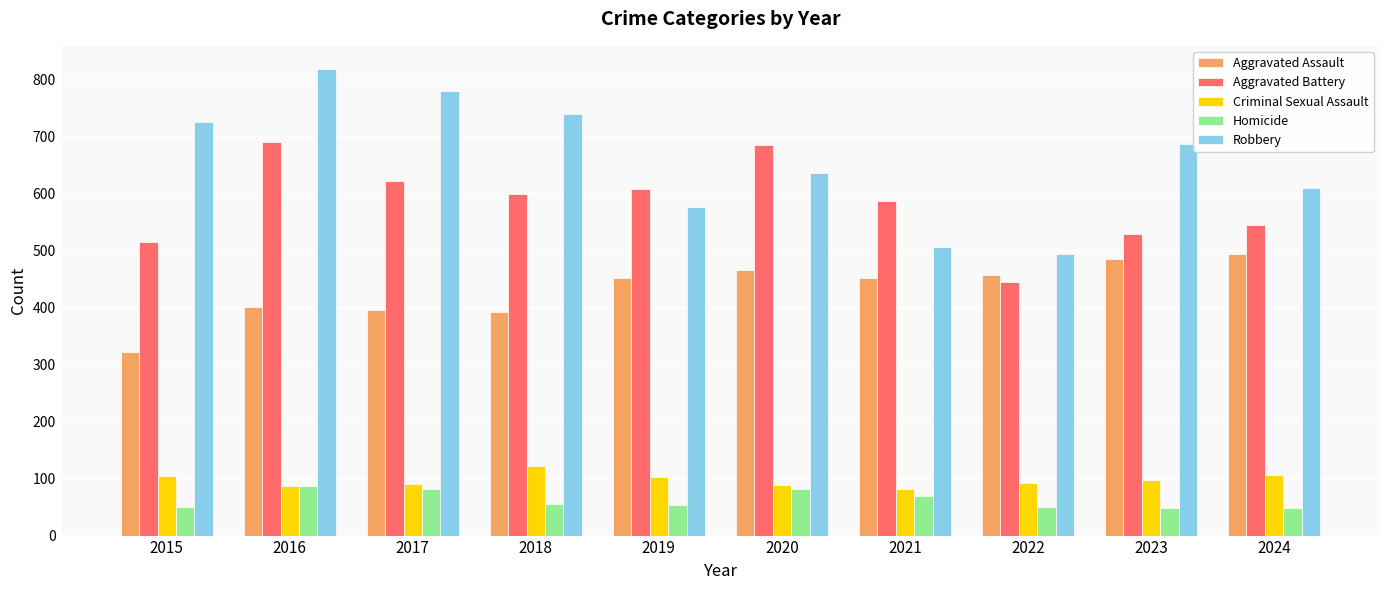

Rank the series at 2018 from highest to lowest value.

Robbery, Aggravated Battery, Aggravated Assault, Criminal Sexual Assault, Homicide